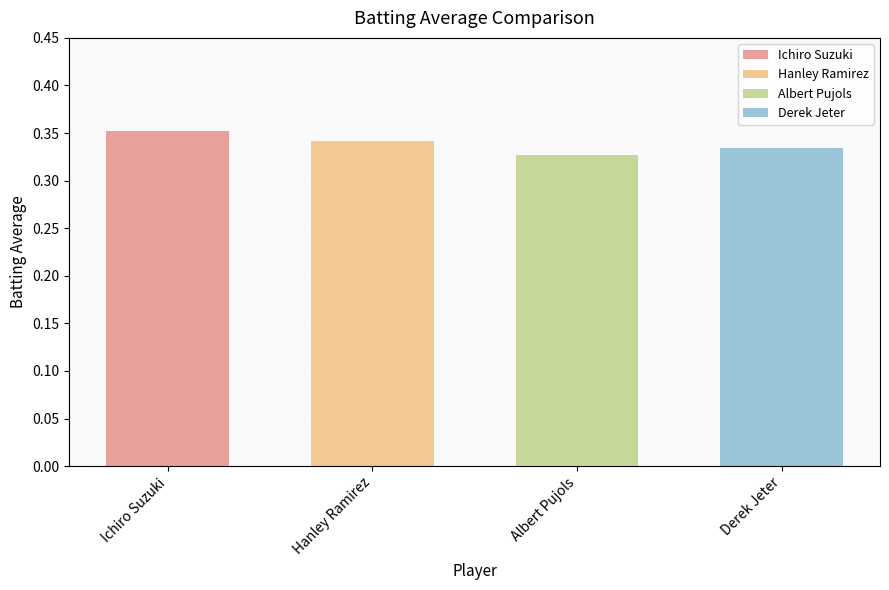

Reading left to right, extract all data points from this chart.

Ichiro Suzuki=0.4	Hanley Ramirez=0.3	Albert Pujols=0.3	Derek Jeter=0.3